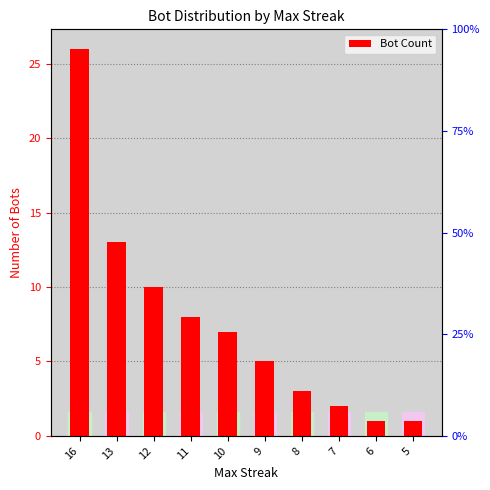

Count the number of data series in this chart.

1